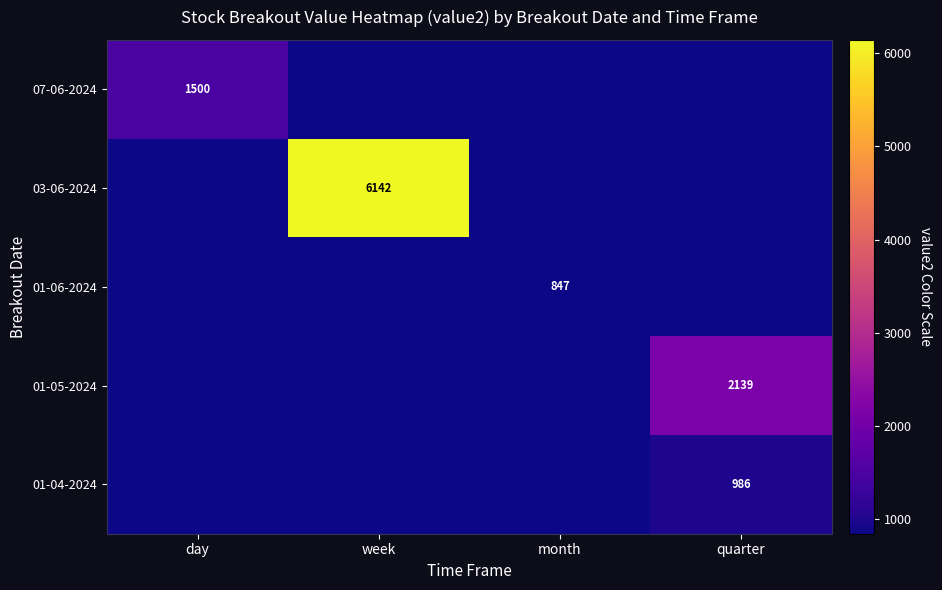

What is the total value across all series at day?

1499.7